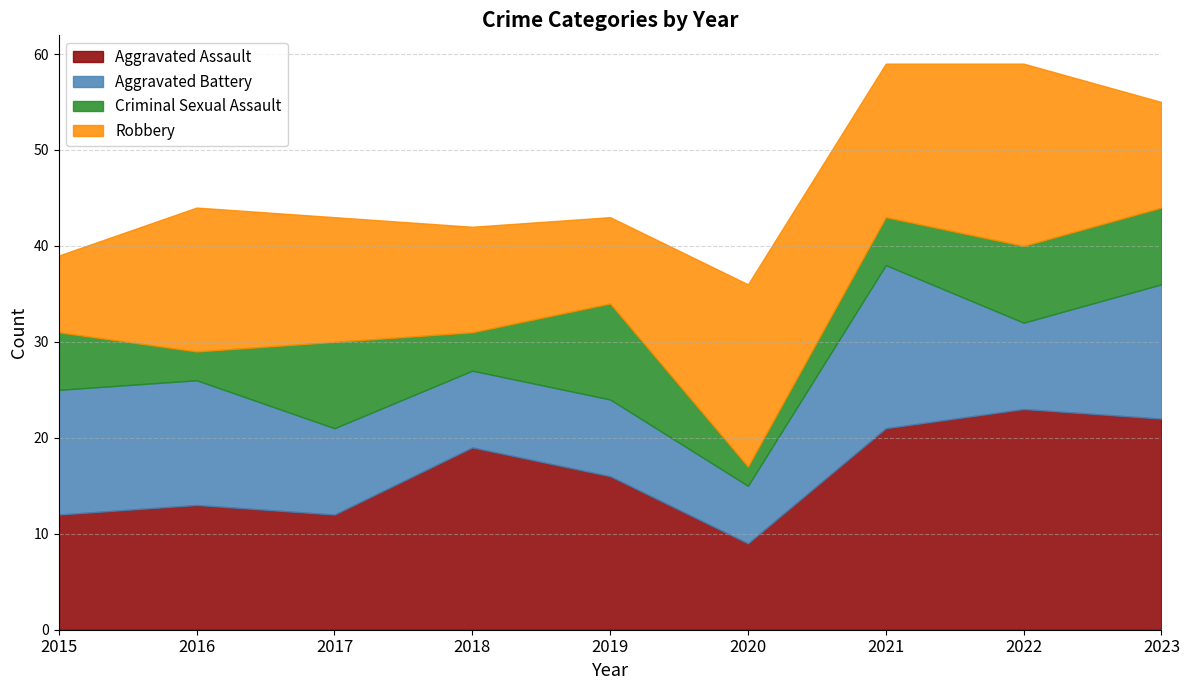

Read the Criminal Sexual Assault value at 2022.

8